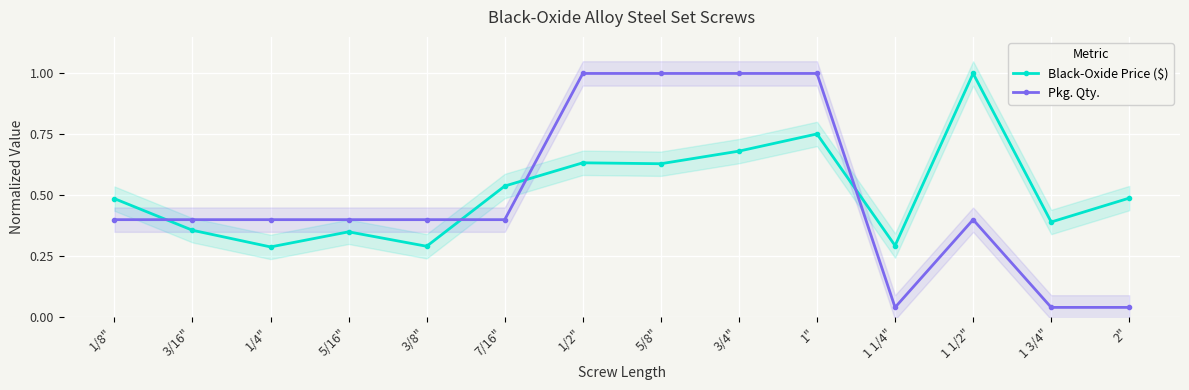

What is the total value across all series at 1 1/4"?

0.3